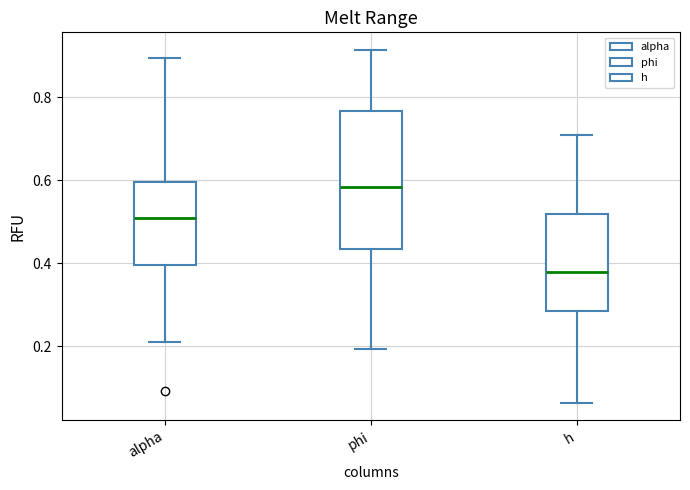

Which box's median line is the highest?

phi